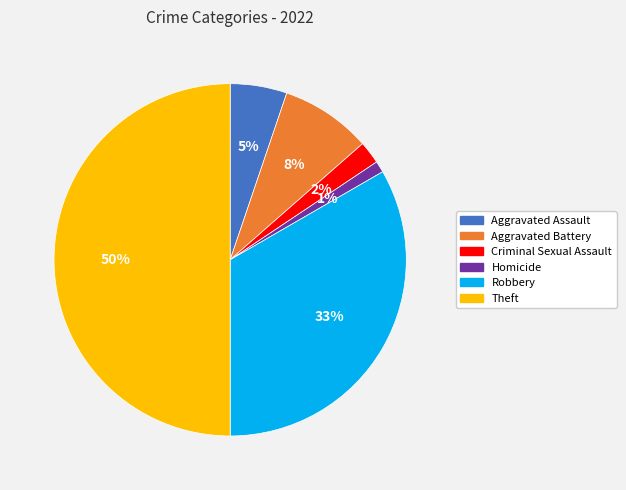

To the nearest percent, what is the difference between the largest and smallest slice percentages?

49%